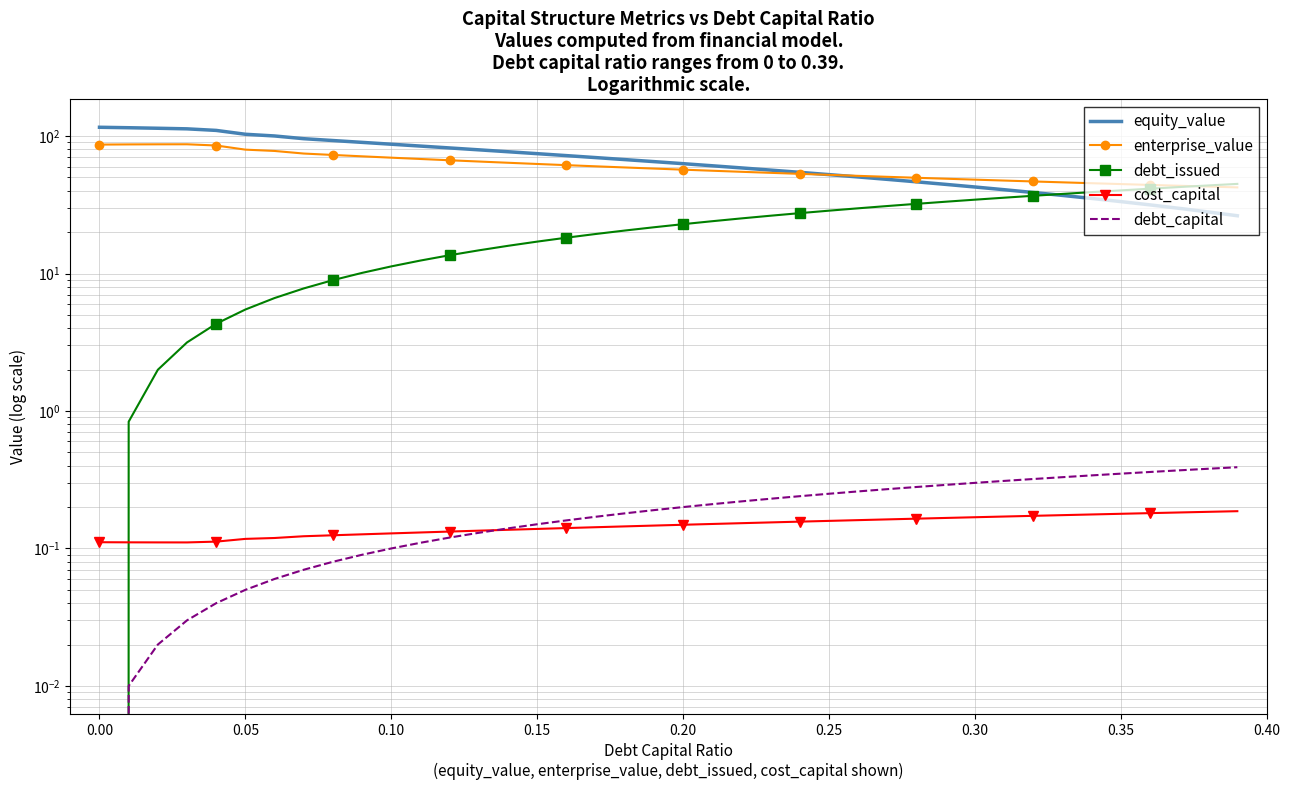

At how many categories does at least one series exceed 18?

40